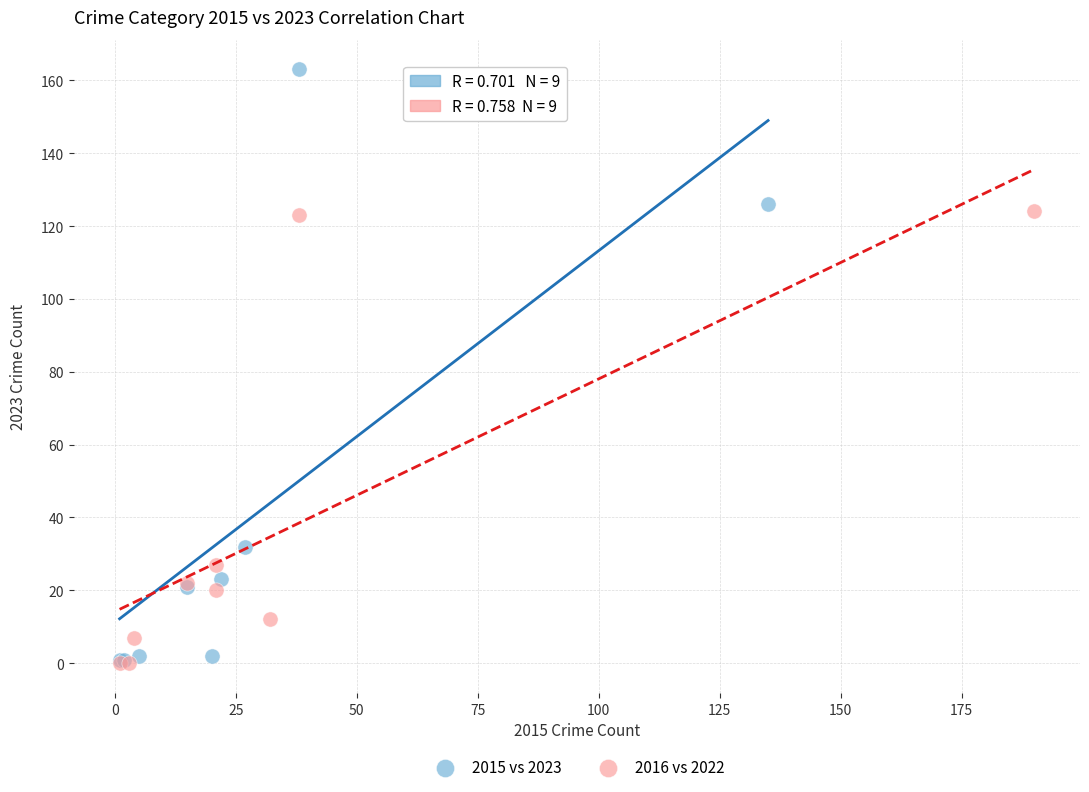

Which series has the largest Y range (max minus min)?

2015 vs 2023